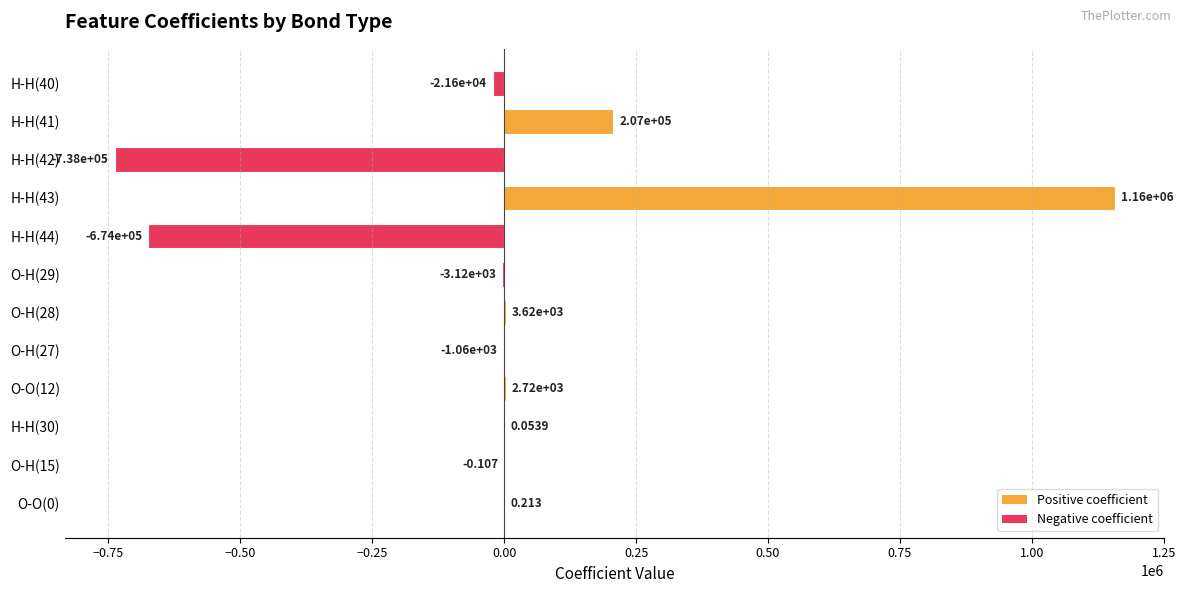

Count the number of categories in the chart.

12